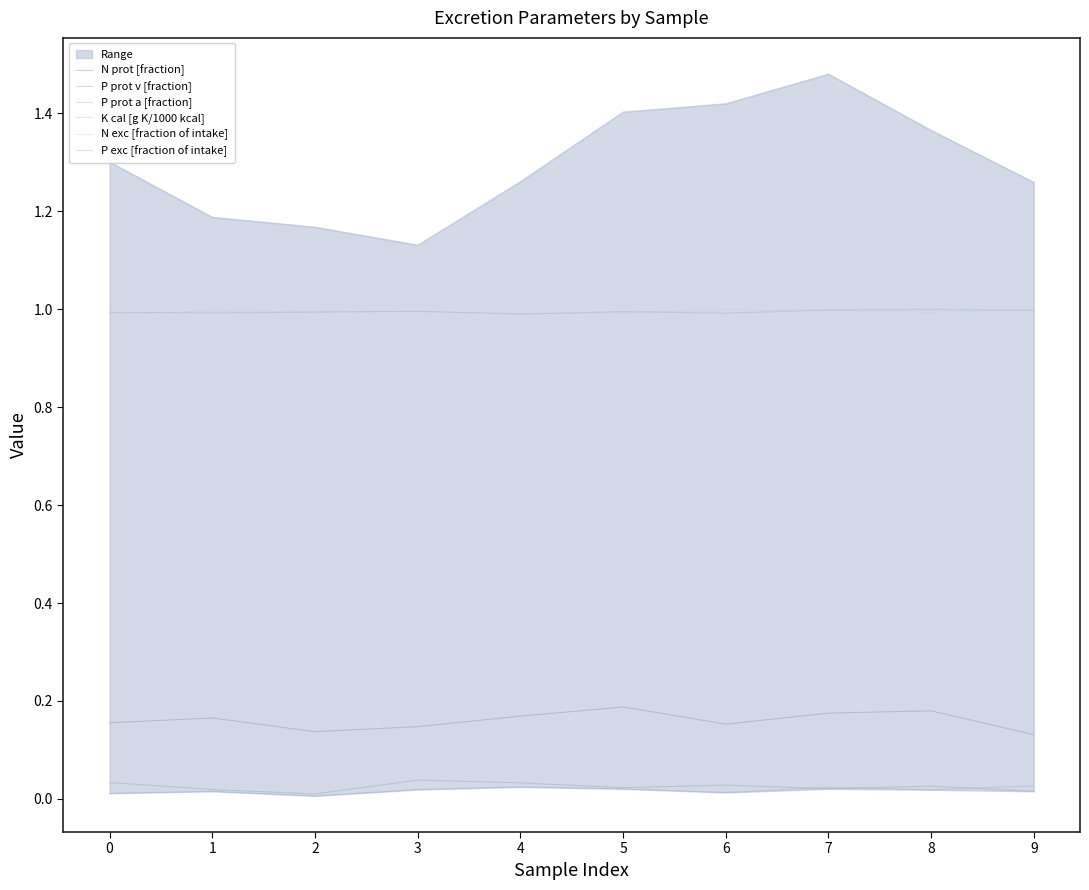

What is the difference between the maximum and second lowest values in the N prot [fraction] series?

0.1